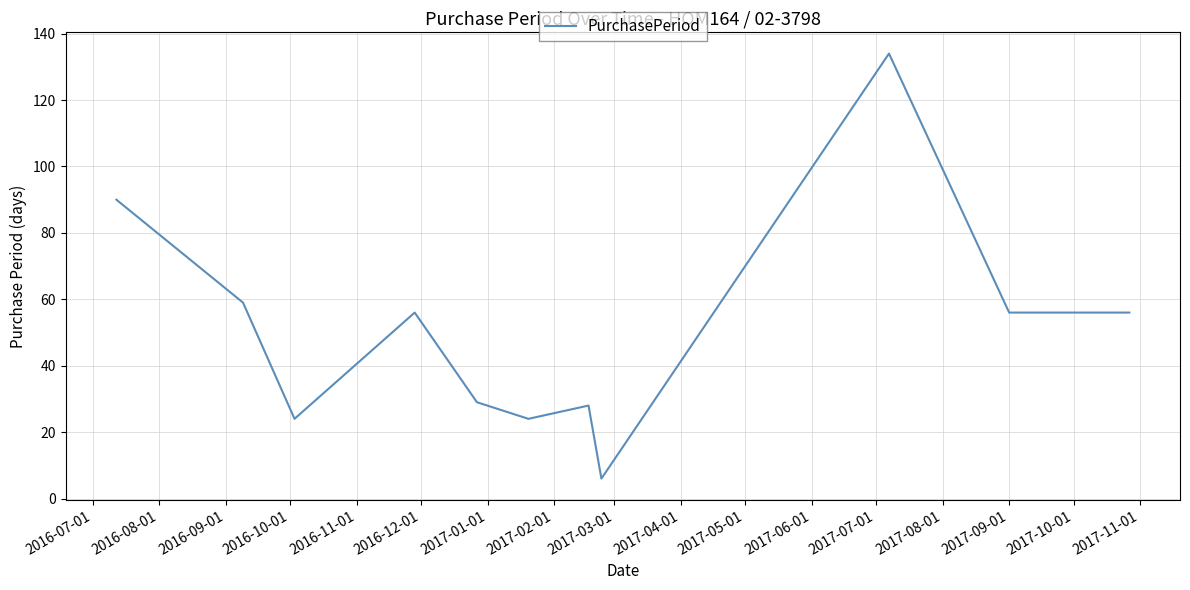

What is the minimum value shown in the chart?

6